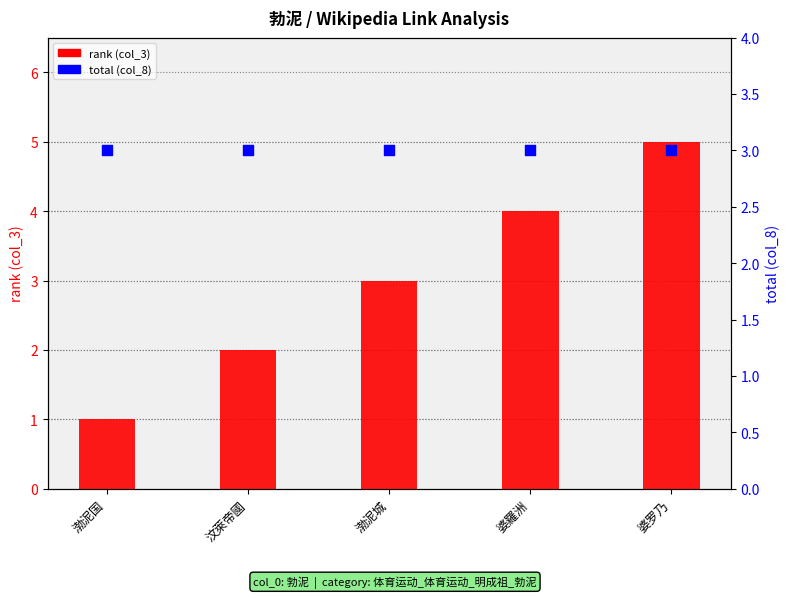

What is the total value across all series at 渤泥城?

6